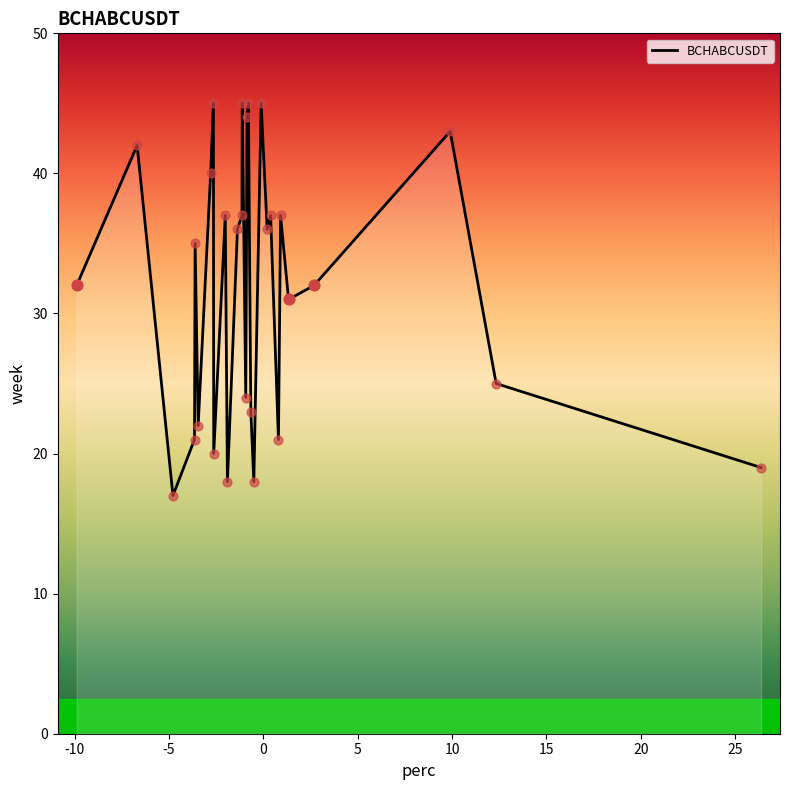

What is the smallest value displayed?

17